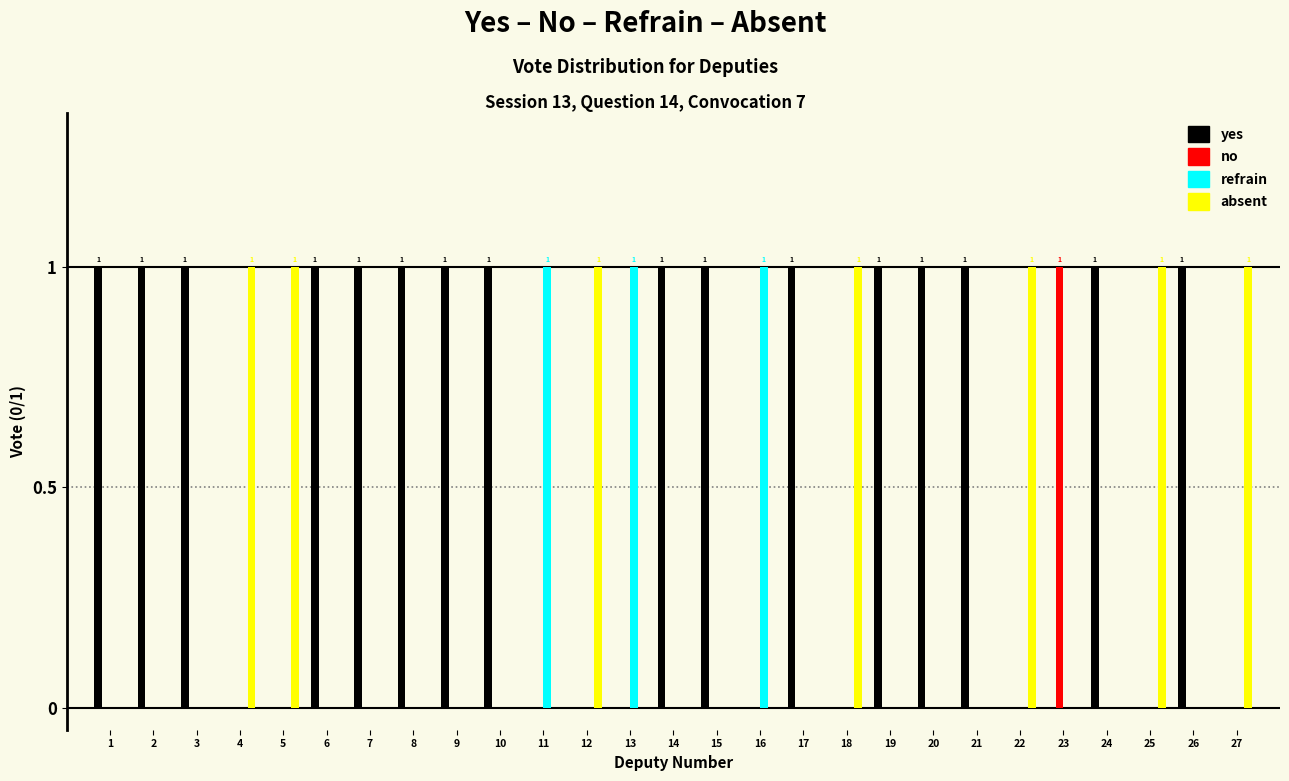

The value of refrain at 16 is 1. True or false?

True